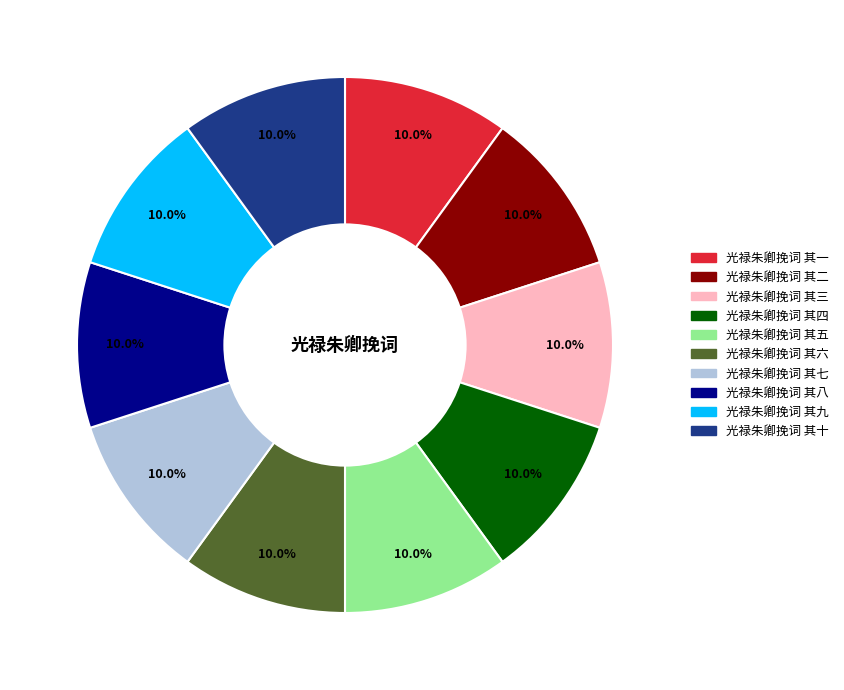

Does 光禄朱卿挽词 其十 account for over 50% of the chart?

No